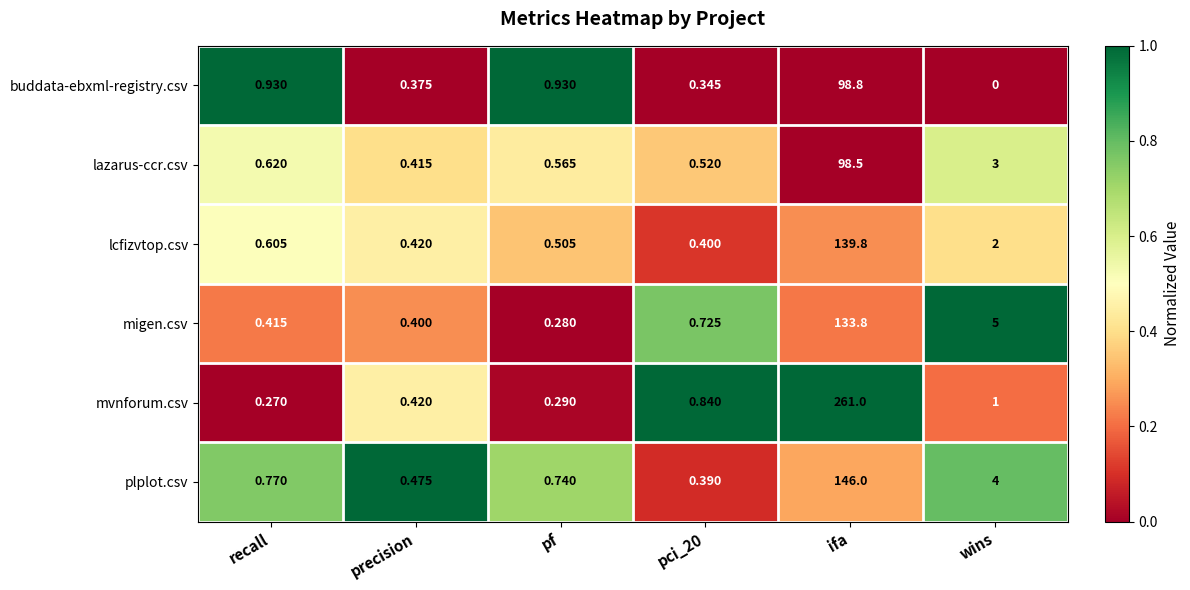

Count the number of data series in this chart.

6